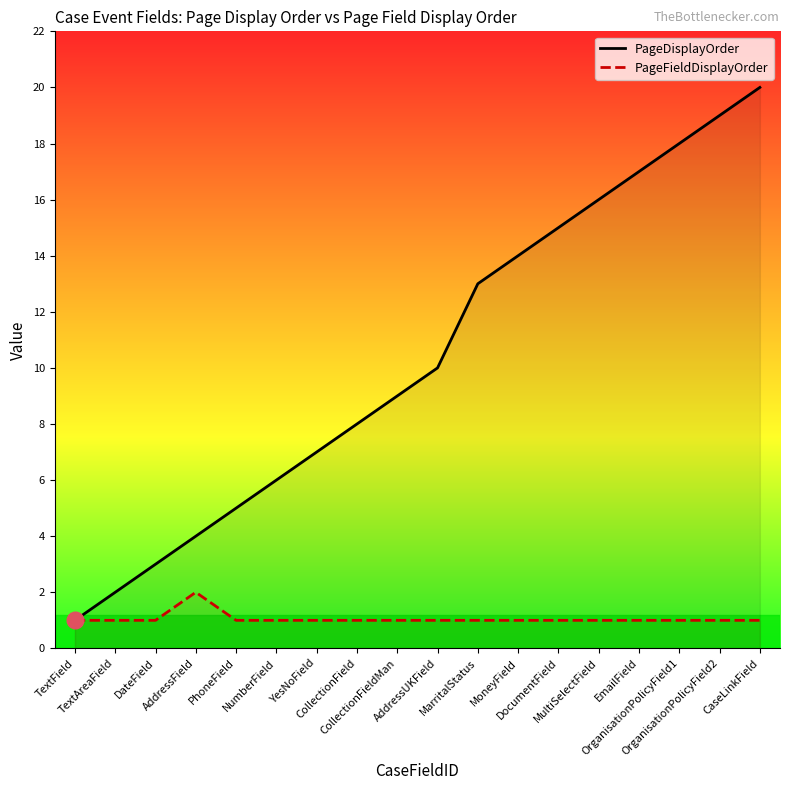

What is the average value of the PageDisplayOrder series?

10